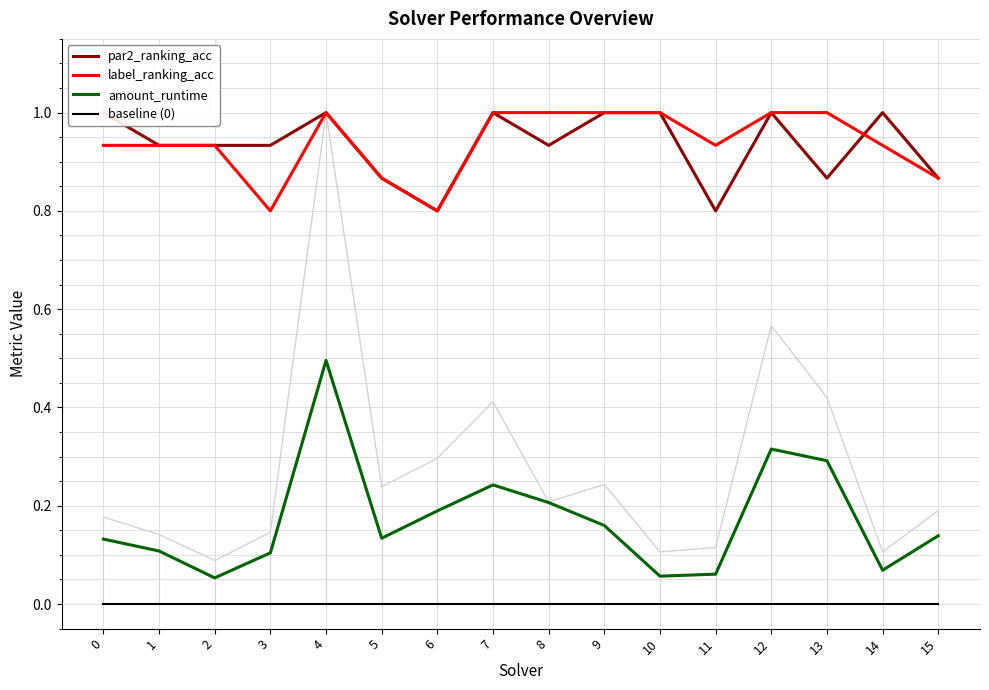

Is it true that par2_ranking_acc equals 0.9 at 2?

True